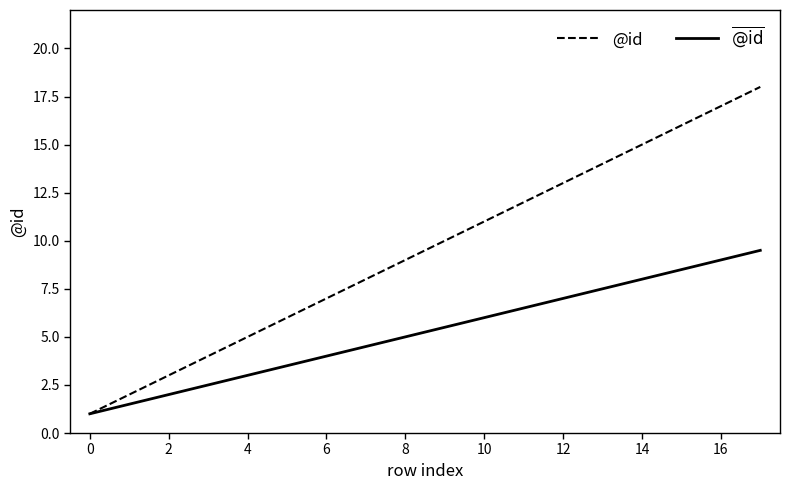

Which series has the widest spread of values?

@id